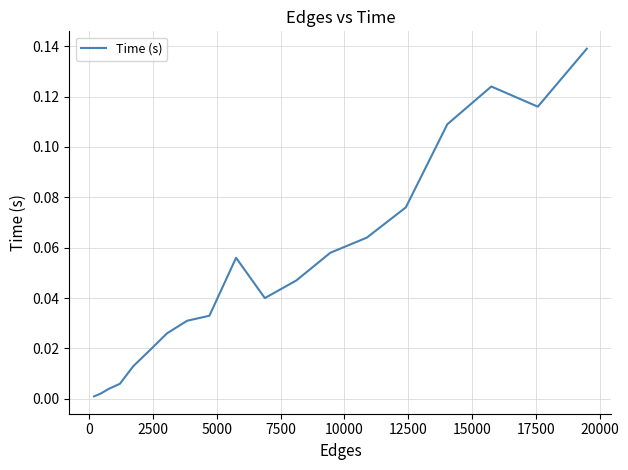

Is this an area chart (filled region under the line)?

No